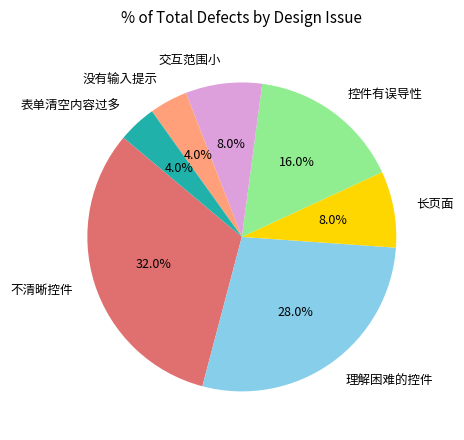

Which category has the biggest portion of the pie?

不清晰控件